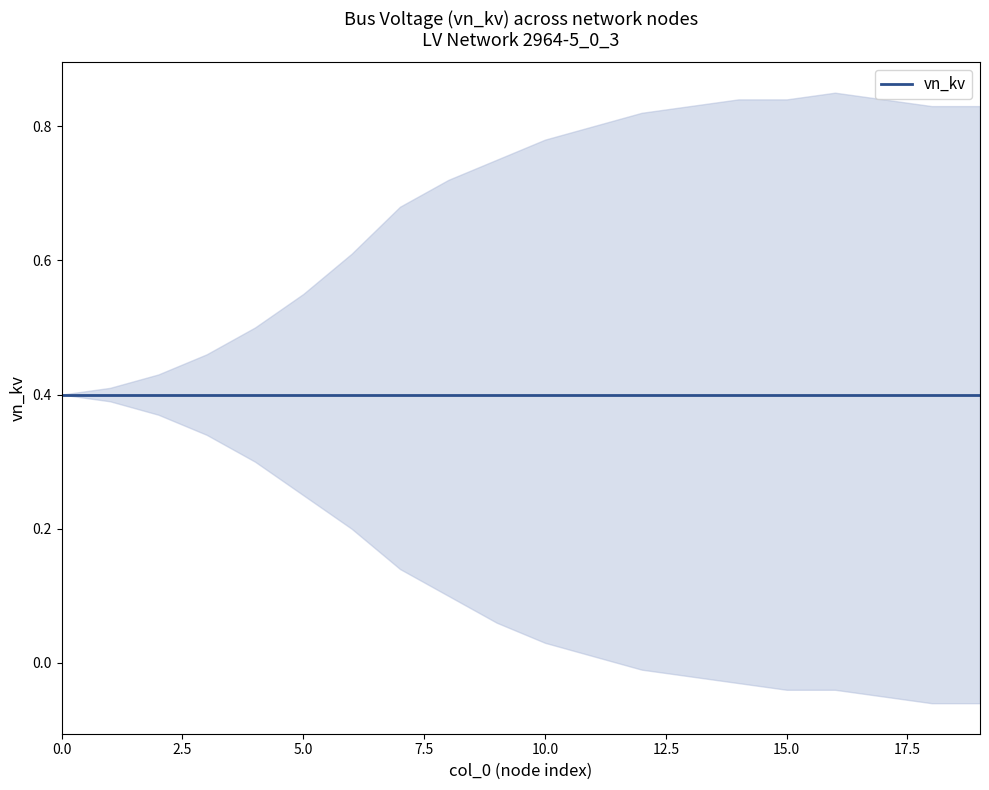

Is the value of vn_kv at 1 greater than the value of upper at 5?

No